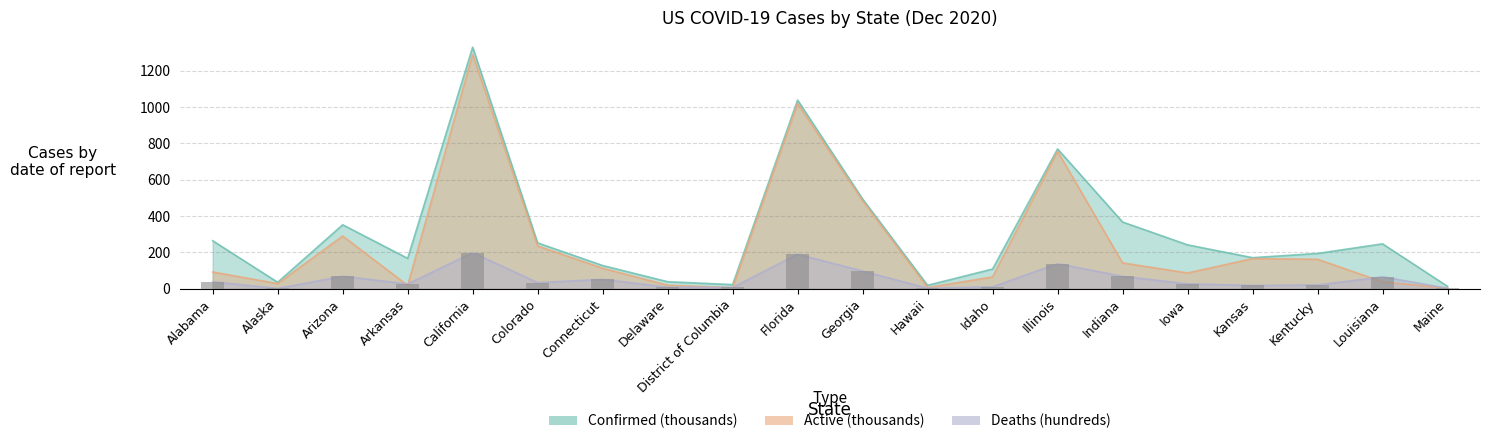

What is the highest value of the Confirmed series?

1330.7